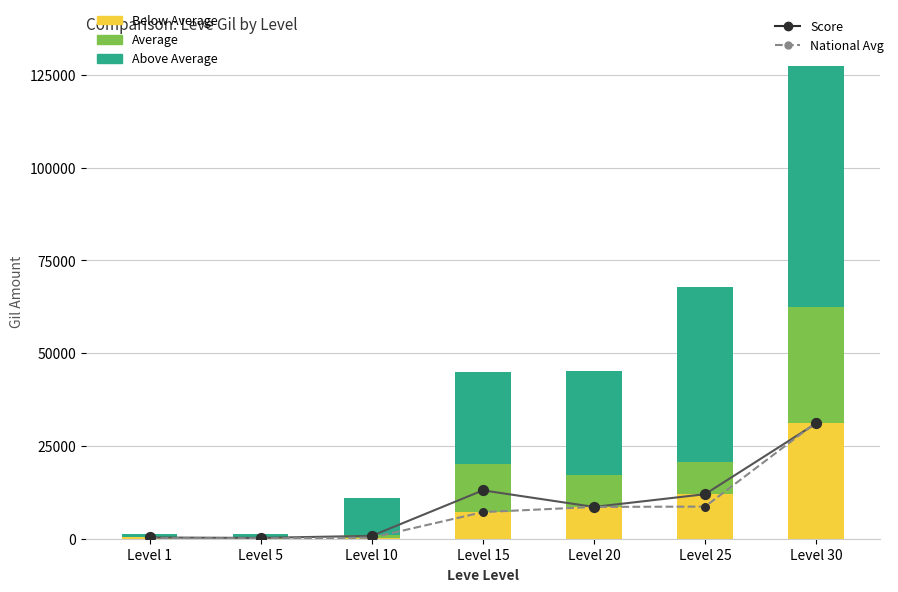

Which series contains the highest Y value?

Above Average